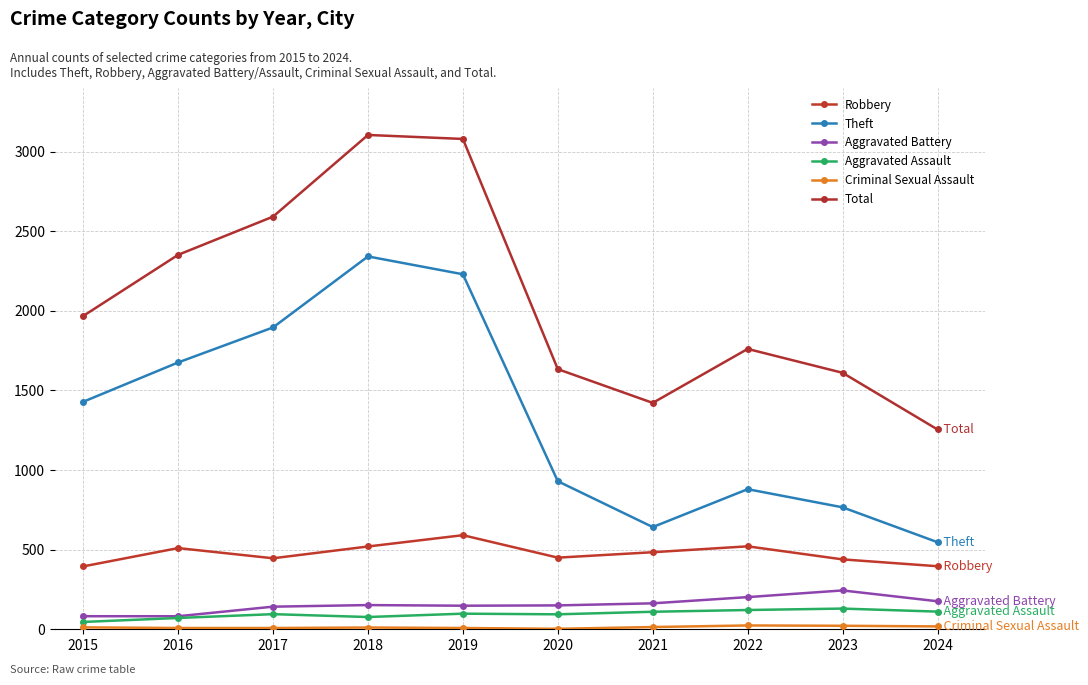

How many data points in Robbery are less than 484?

5